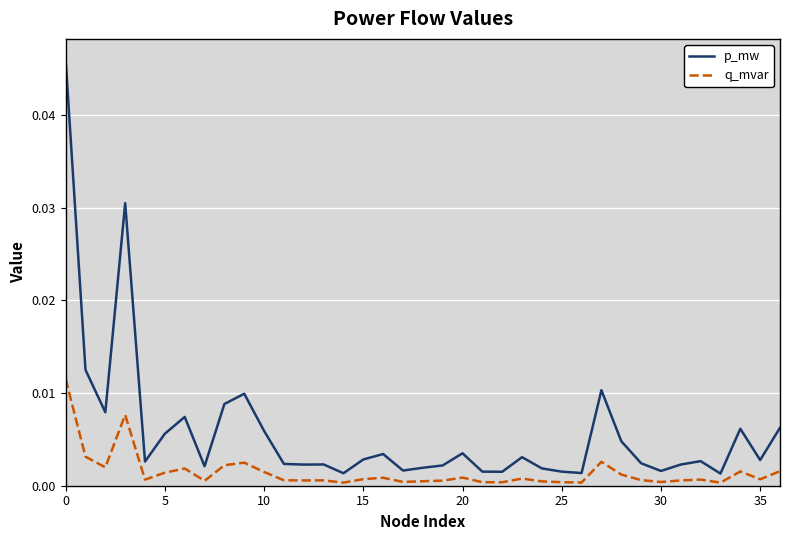

What are all the series names shown in the legend?

p_mw, q_mvar